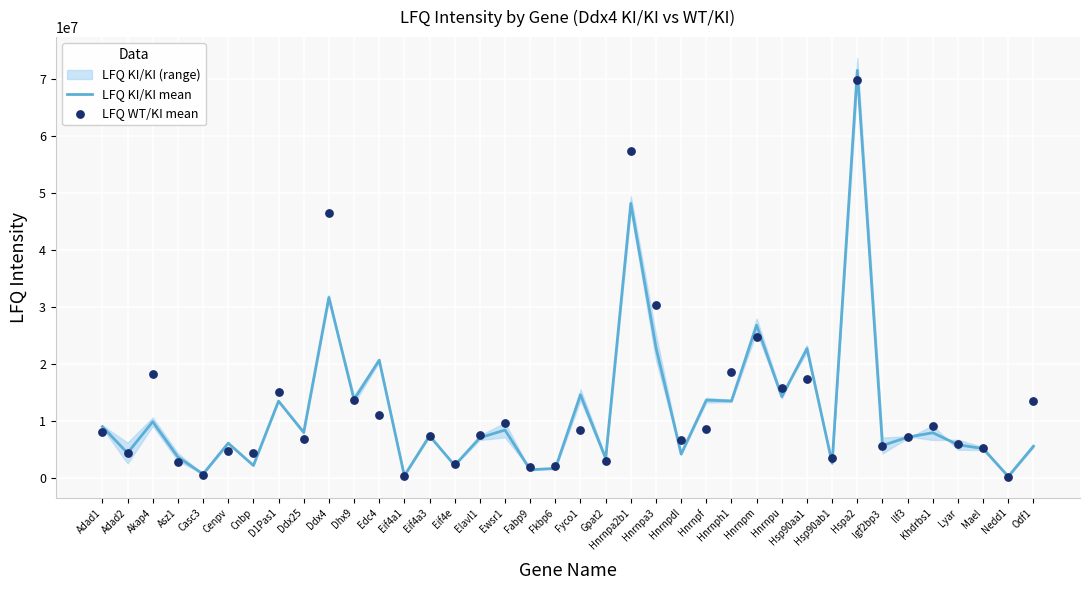

Which series has the largest total across all categories?

LFQ WT/KI mean